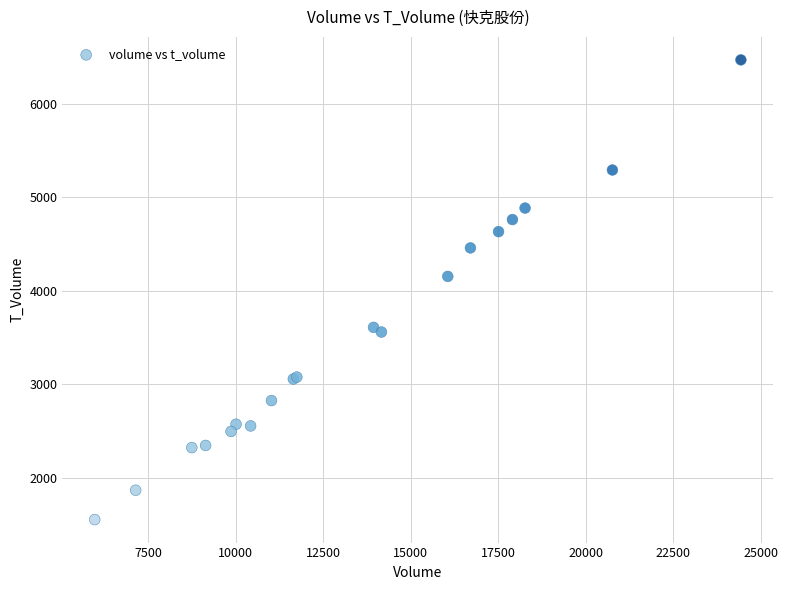

What Y value in the scatter plot is closest to 4008?

4151